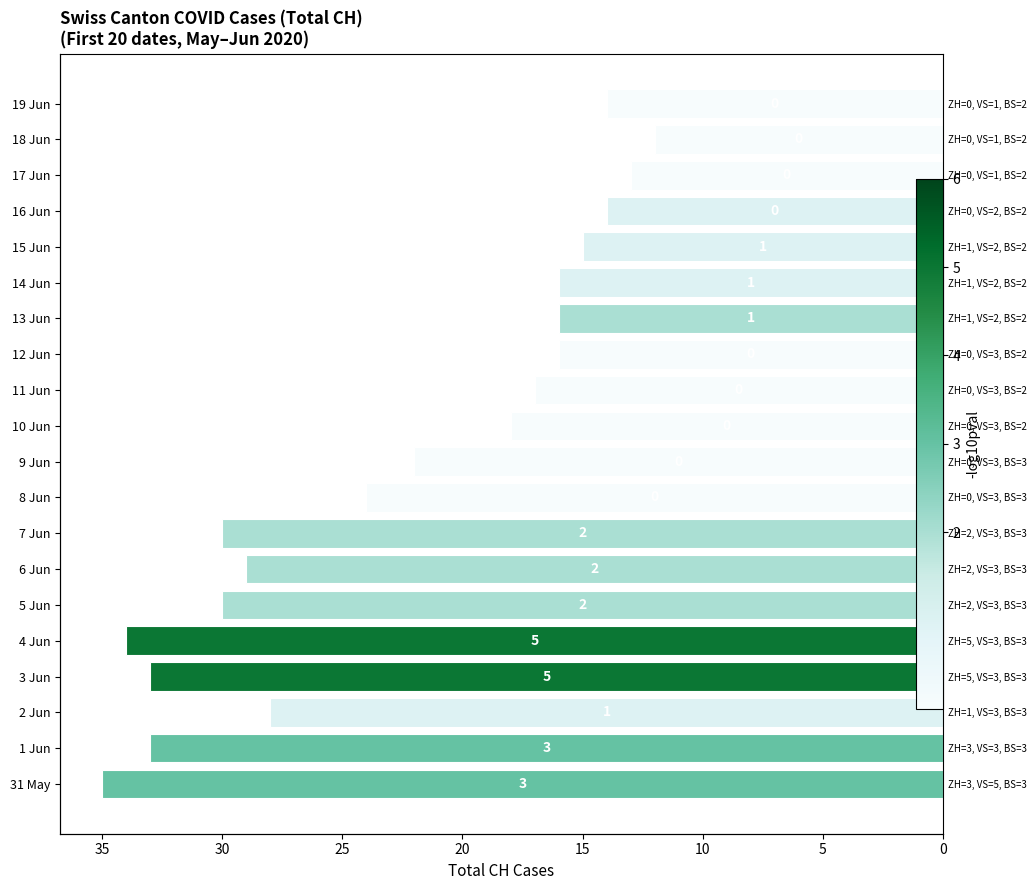

What is the sum of all values?

449